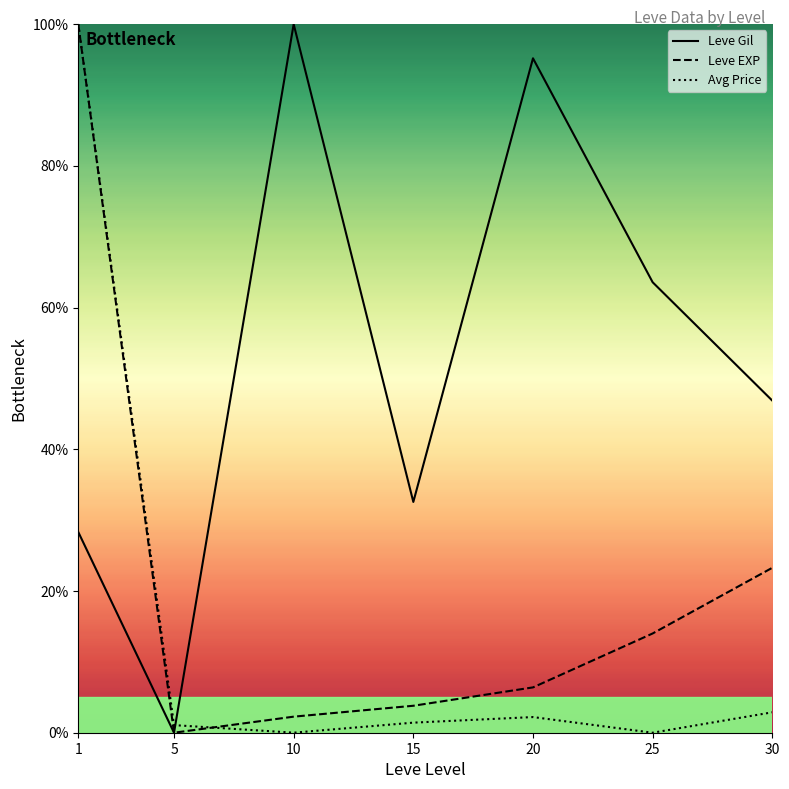

True or false: Leve EXP has more than 1 interior local peaks.

False